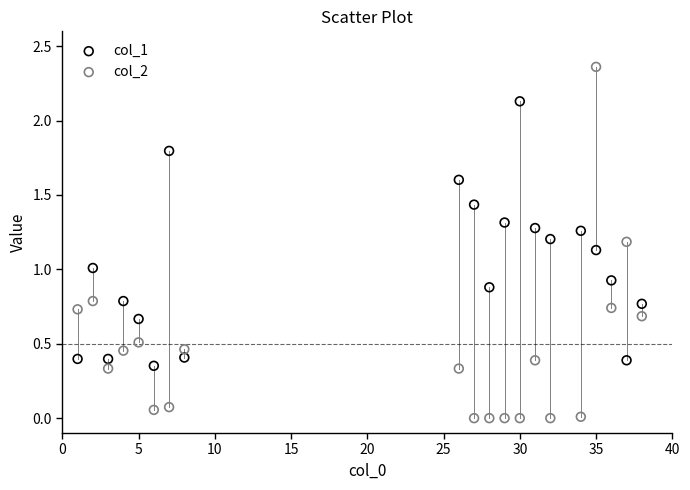

Which series has the widest spread of Y values?

col_2